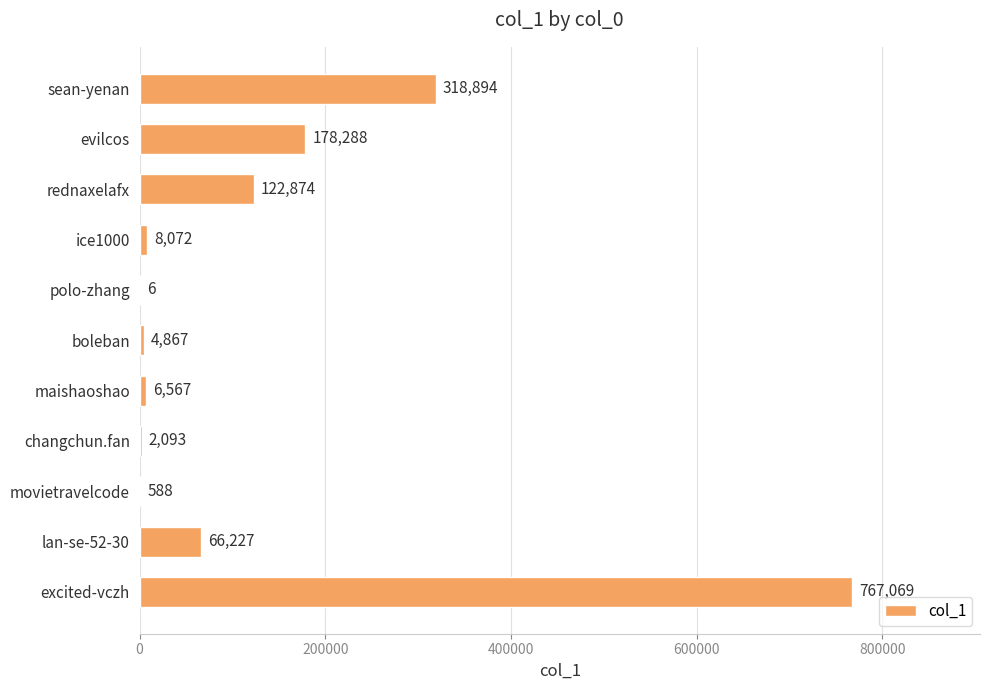

Between ice1000 and excited-vczh, which is larger?

excited-vczh